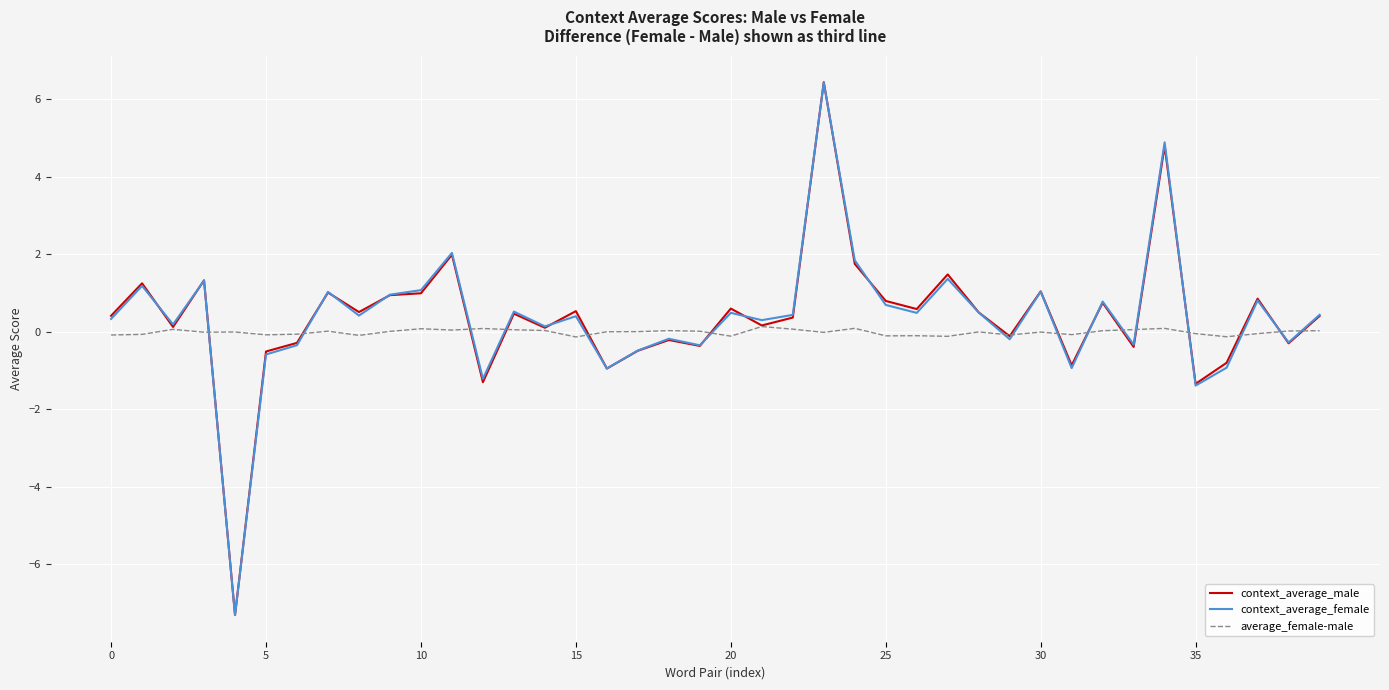

In context_average_male, how many points are lower than both neighbors (excluding endpoints)?

14